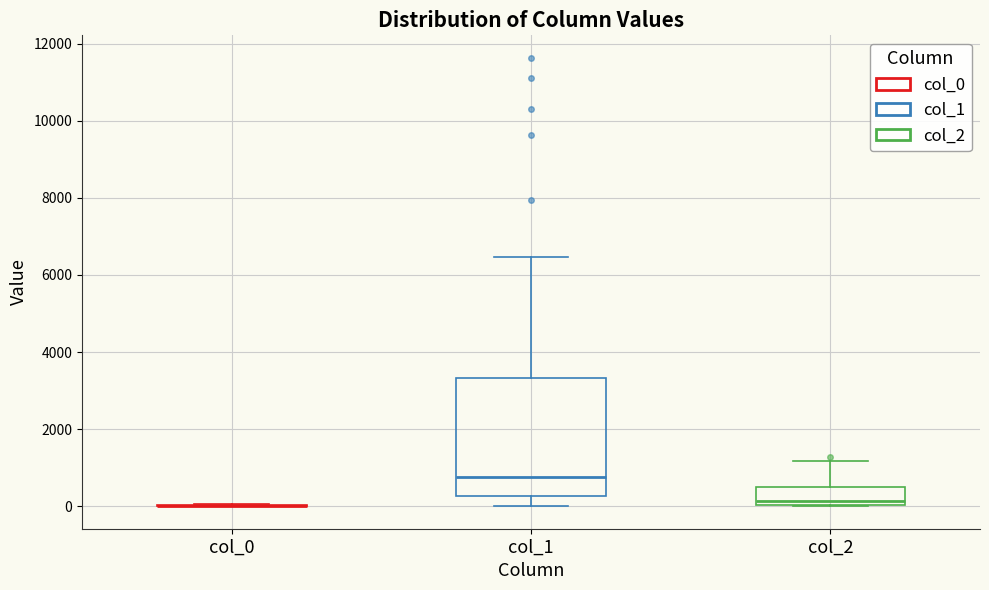

Reading left to right, read every box against the y-axis: the position of its median line, the range the box covers, and the ends of its whiskers. The values are not printed on the chart, so give them approximately, as read against the axis.

col_0: box collapsed to a line at 0, whiskers 0 to 0
col_1: median 800, box 200 to 3400, whiskers 0 to 6400
col_2: median 200, box 0 to 400, whiskers 0 to 1200